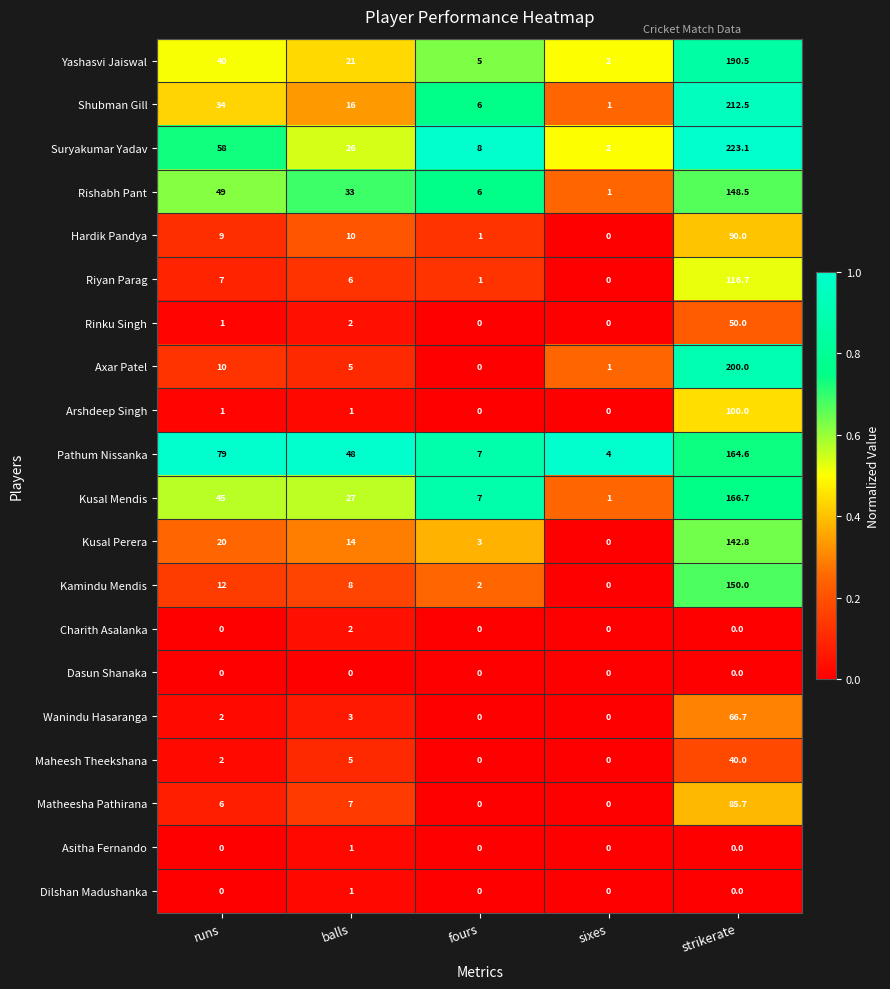

Between fours and strikerate, which series saw the biggest shift?

Suryakumar Yadav